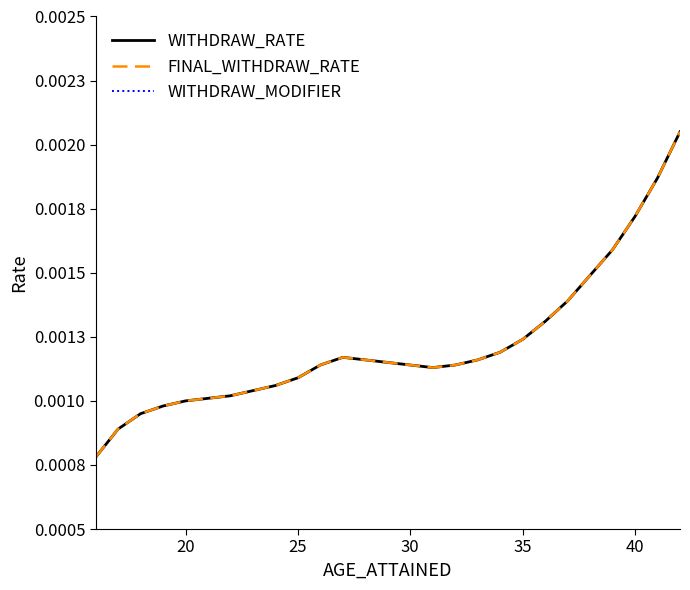

True or false: WITHDRAW_RATE has more than 0 interior local peaks.

True